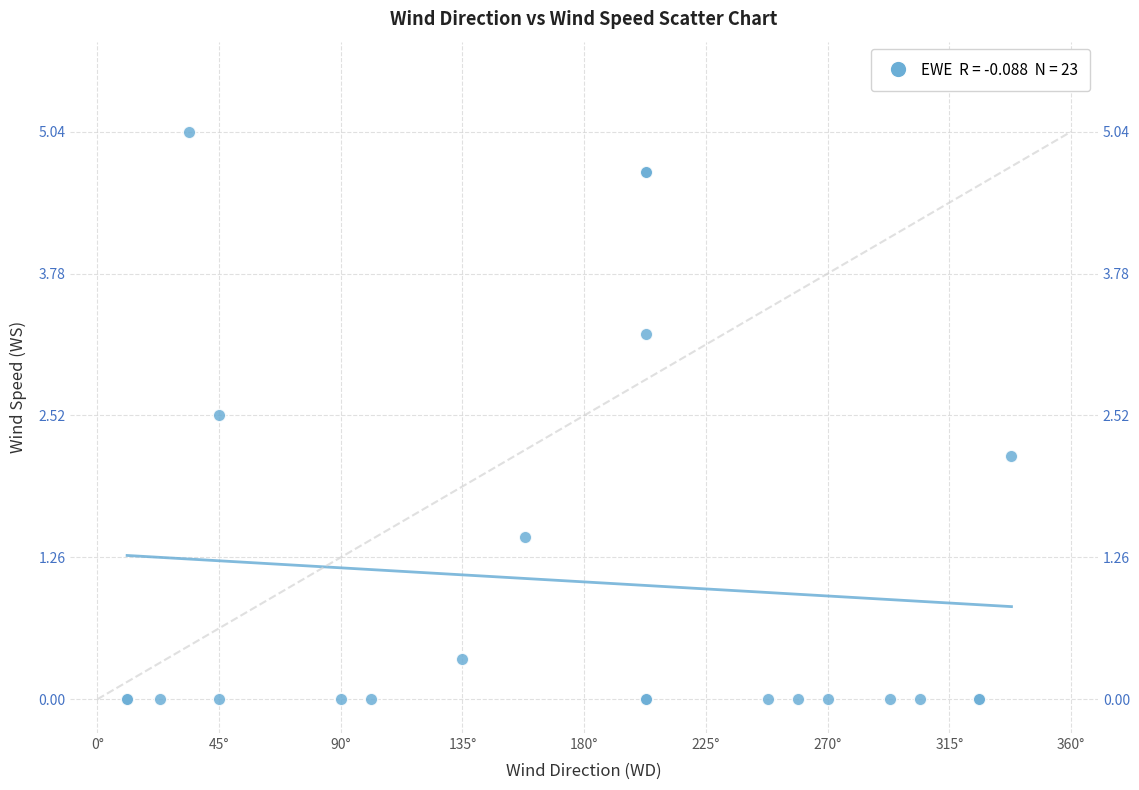

What Y value in the scatter plot is closest to 2?

2.2